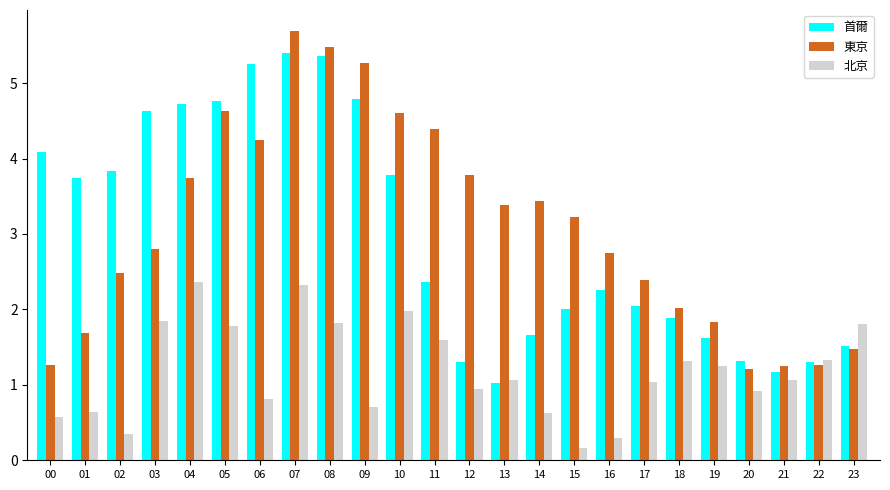

List the series in order of their peak value, highest first.

東京, 首爾, 北京